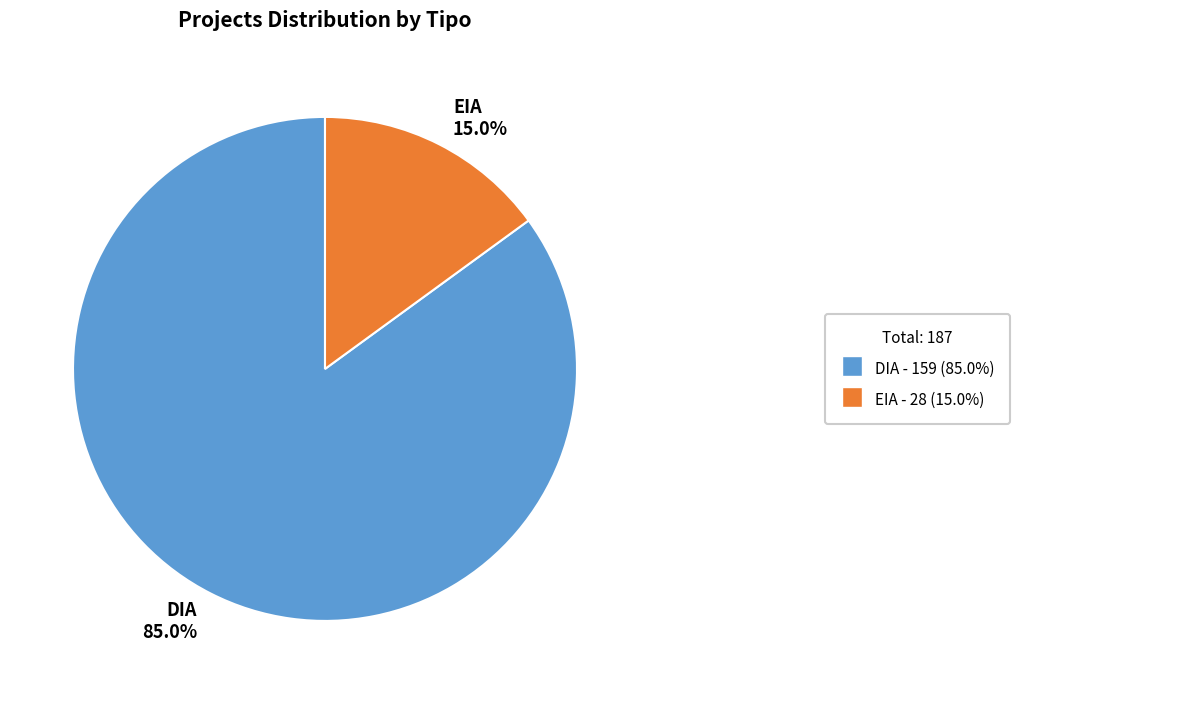

How many segments does this pie chart have?

2